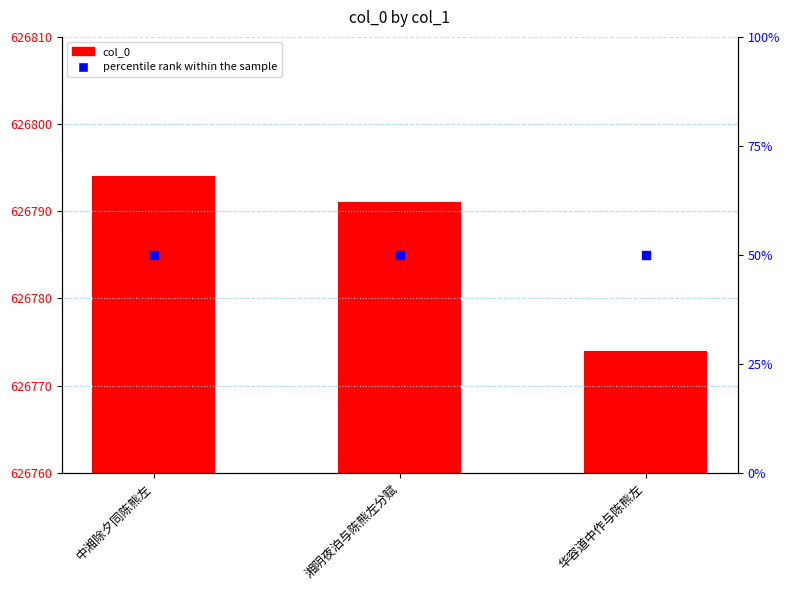

Is the value of col_0 at 华容道中作与陈熊左 greater than the value of percentile rank within the sample at 华容道中作与陈熊左?

Yes